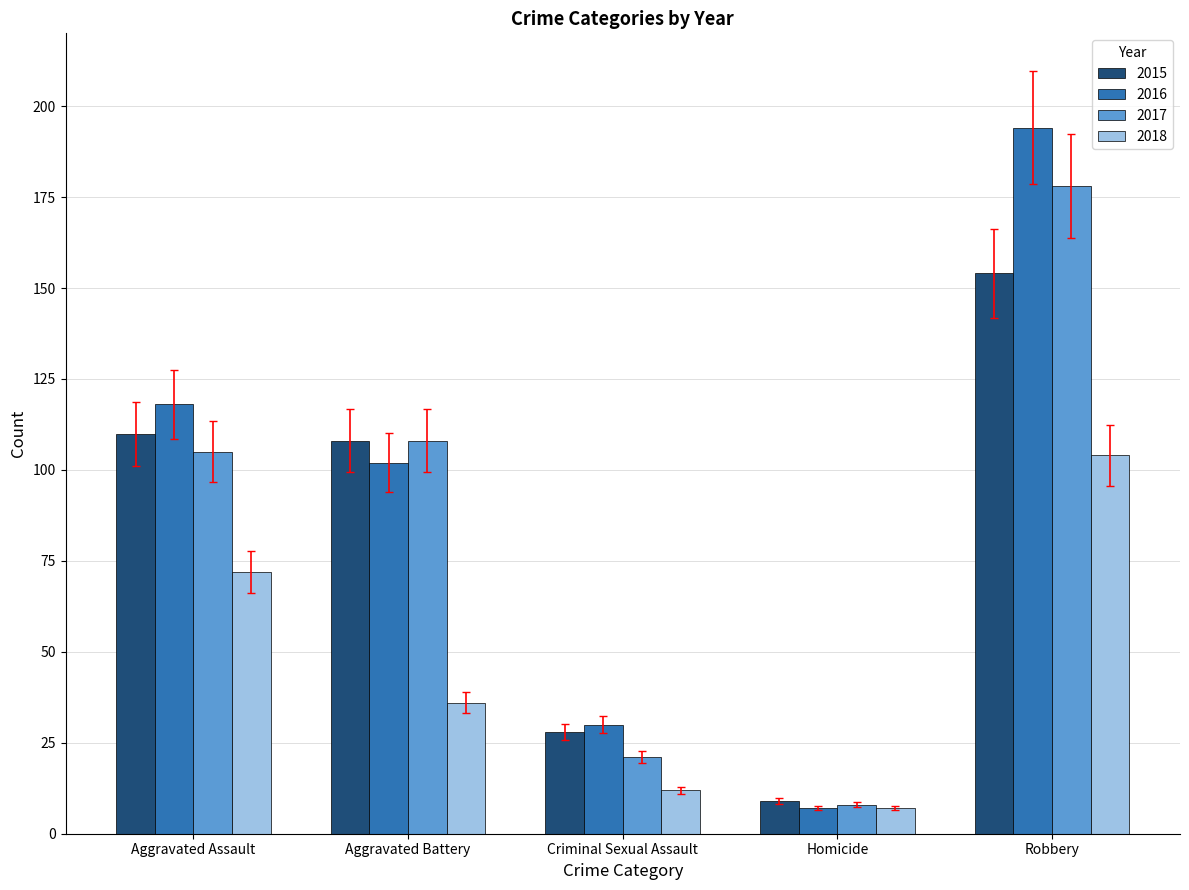

How many bars are there in total?

20